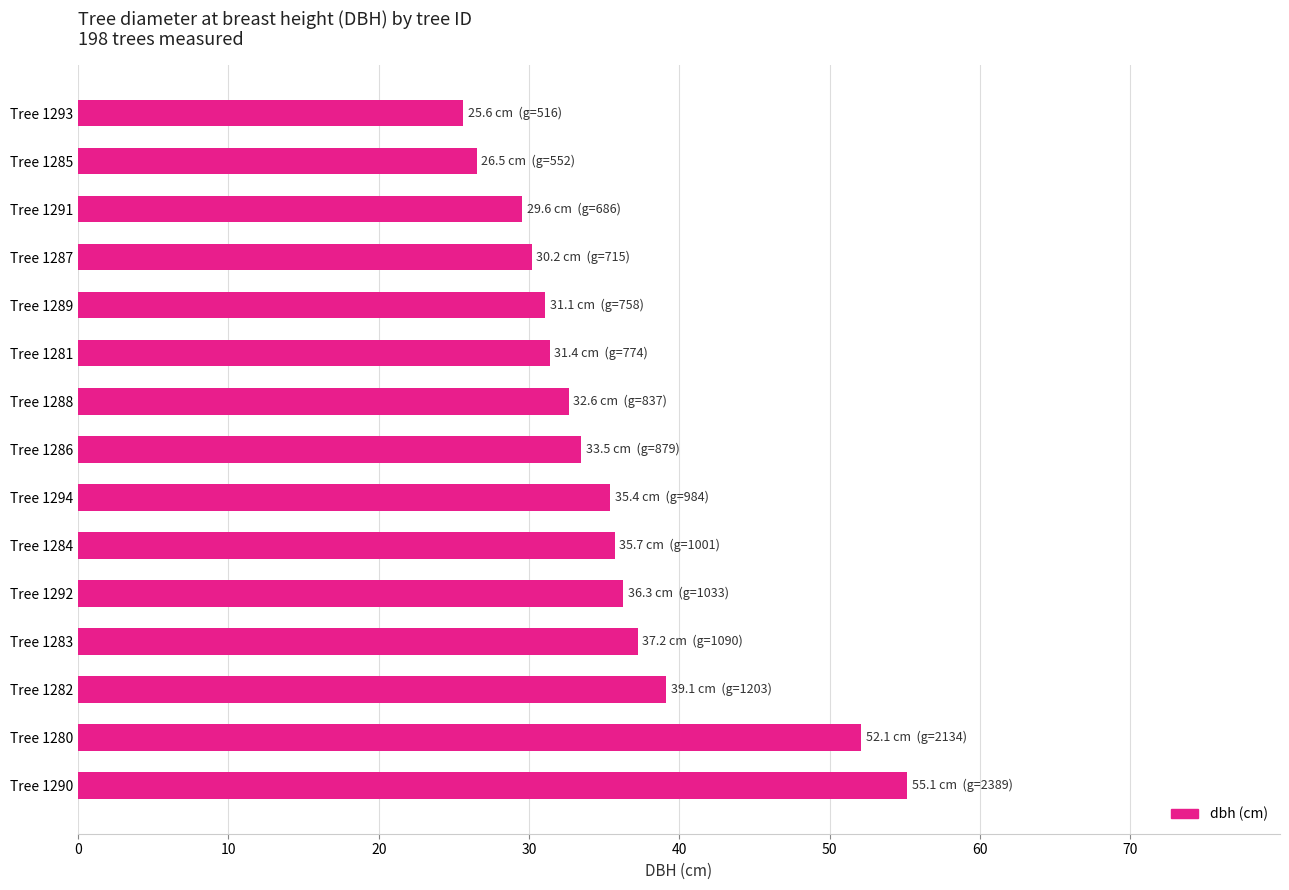

What is the sum of the values at Tree 1290 and Tree 1287?

85.3